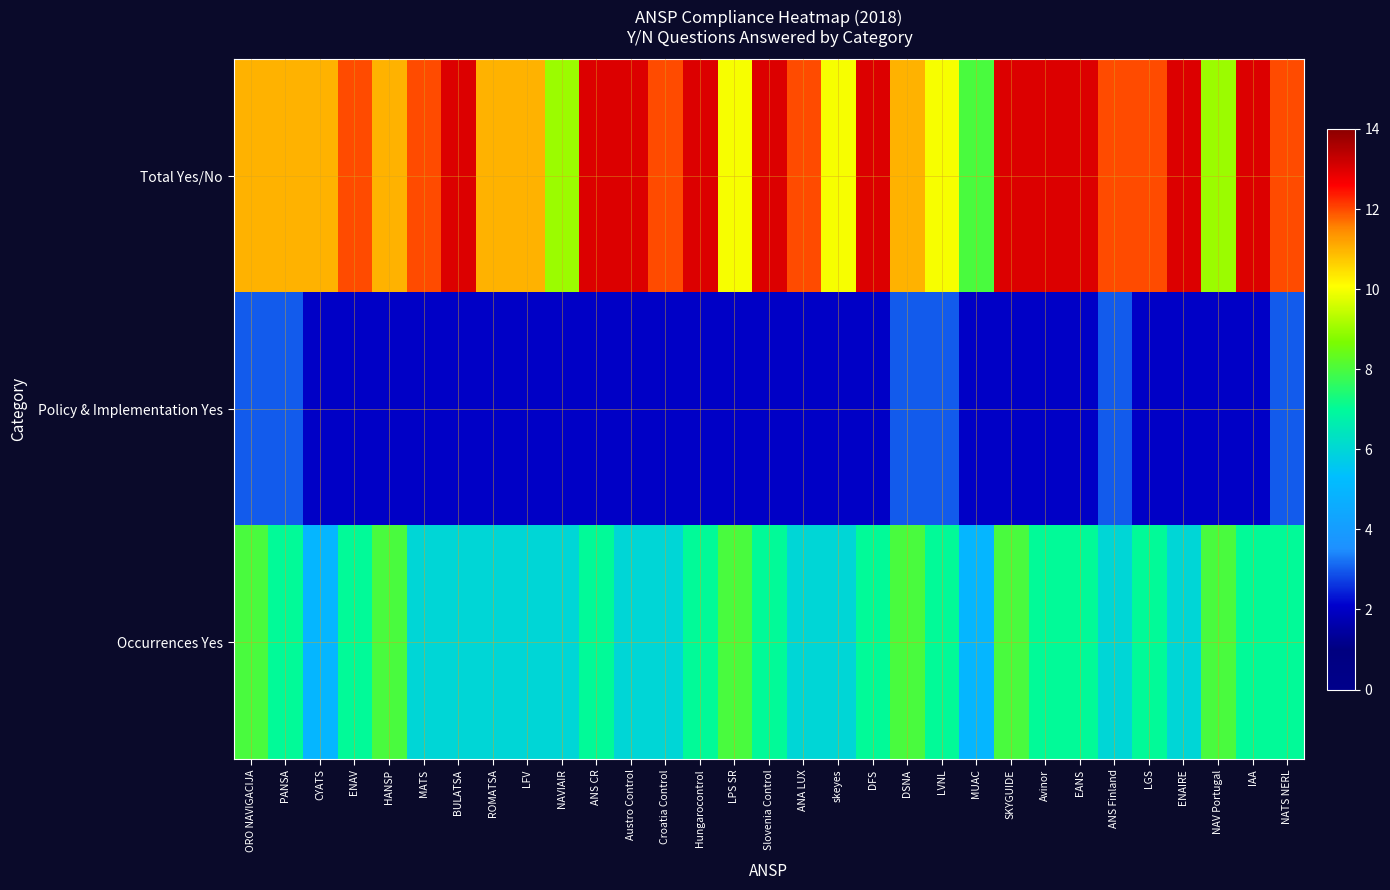

Which category has the lowest value across all series?

CYATS